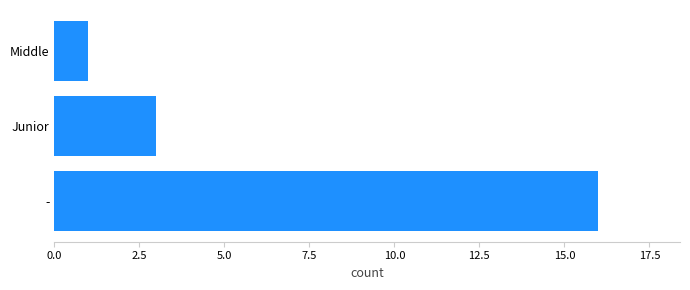

Reading top to bottom, transcribe all the data shown in this chart.

Middle=1	Junior=3	-=16